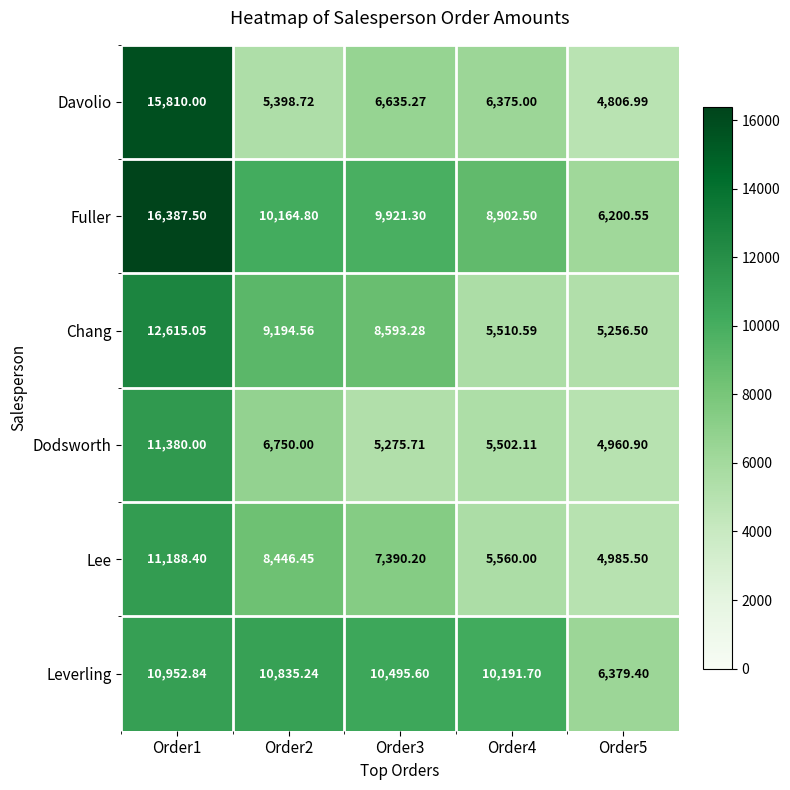

What is the total value across all series at Order1?

78333.8